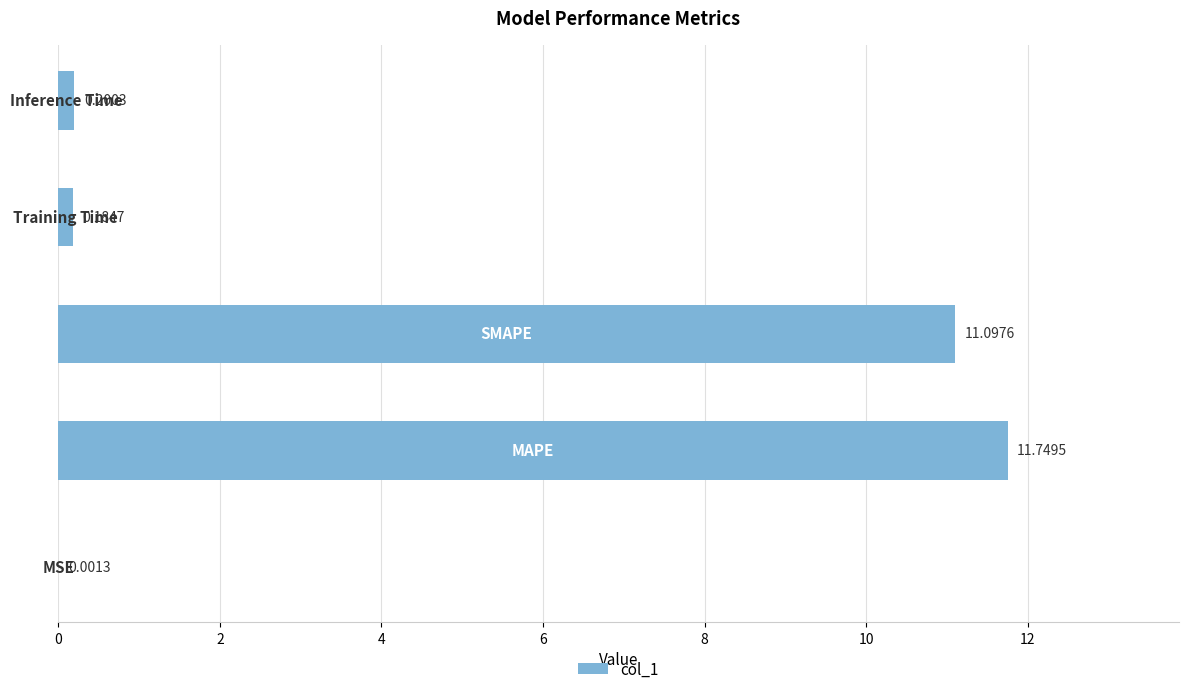

What is the maximum value shown in the chart?

11.7